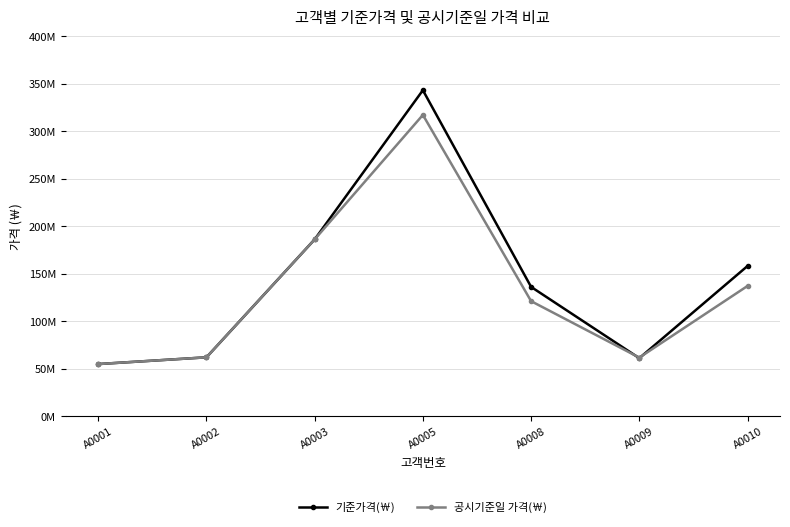

List the series in order of their overall mean, lowest first.

공시기준일 가격(￦), 기준가격(￦)